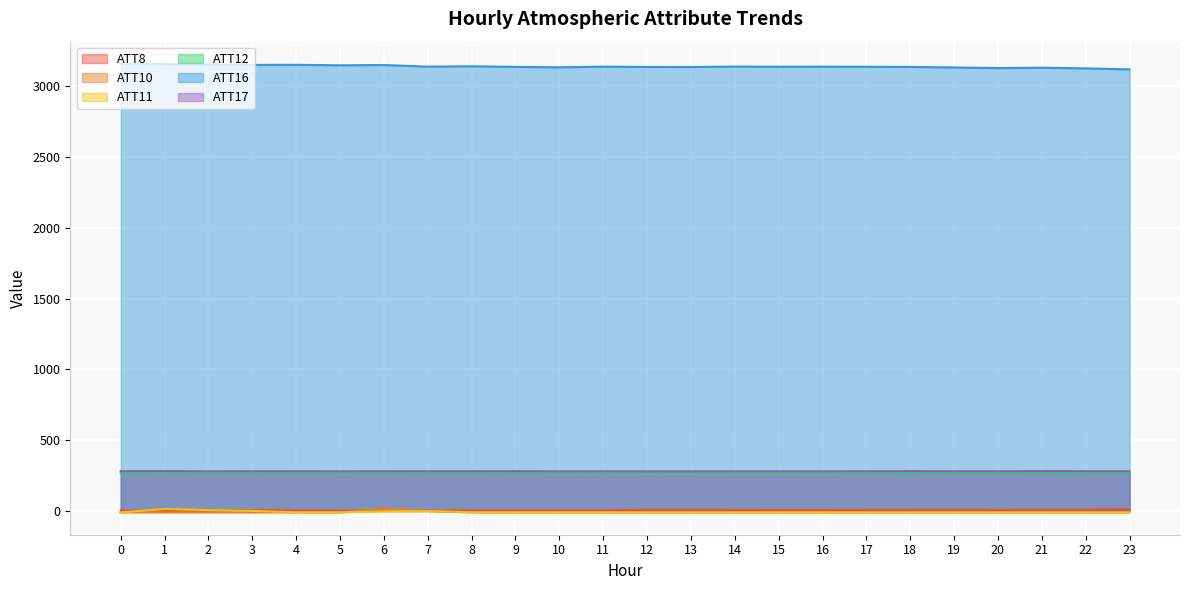

Reading left to right, what are all the values shown in this chart?

ATT8: 2.4	1.9	3.3	5.2	2.1	1.0	2.1	1.3	3.4	2.7	3.0	3.1	8.5	8.0	7.2	6.3	6.4	7.3	7.4	8.5	7.1	8.1	8.2	9.9
ATT10: -10.0	-10.0	-10.0	-10.0	-10.0	-10.0	14.9	-0.1	-10.0	-10.0	-10.0	-10.0	-10.0	-10.0	-10.0	-10.0	-10.0	-10.0	-10.0	-10.0	-10.0	-10.0	-10.0	-10.0
ATT11: -10.0	13.5	5.6	0.1	-10.0	-10.0	-3.1	-1.5	-10.0	-10.0	-10.0	-10.0	-10.0	-10.0	-10.0	-10.0	-10.0	-10.0	-10.0	-10.0	-10.0	-10.0	-10.0	-10.0
ATT12: 264.8	265.2	265.2	265.0	265.3	265.4	265.6	265.7	266.0	266.0	265.4	265.7	264.9	265.2	265.9	266.1	265.5	265.5	266.5	266.5	266.7	267.1	266.0	266.0
ATT16: 3157.1	3157.0	3153.4	3151.0	3152.0	3148.4	3150.6	3139.0	3141.4	3137.2	3134.4	3138.9	3136.8	3136.3	3139.3	3138.3	3138.9	3137.8	3137.0	3133.2	3128.9	3131.4	3126.7	3119.7
ATT17: 280.9	281.6	279.8	280.6	280.4	280.0	280.5	280.6	280.8	280.8	279.7	280.1	279.6	279.6	280.0	280.1	279.9	280.3	281.0	280.6	280.5	281.3	280.8	280.5